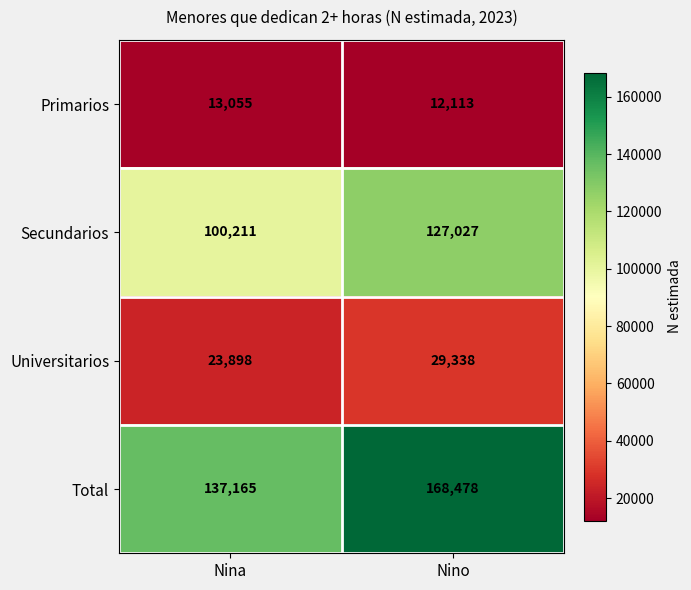

Reading right to left, what are all the values shown in this chart?

Primarios: 12113	13055
Secundarios: 127027	100211
Universitarios: 29338	23898
Total: 168478	137165